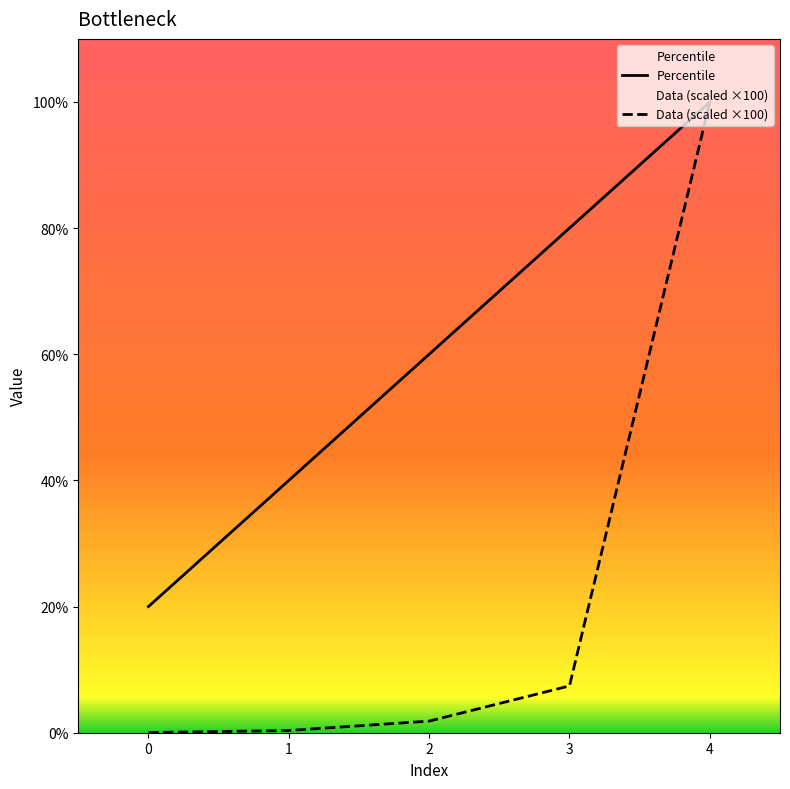

Which series has the largest range (max minus min)?

Data (scaled ×100)